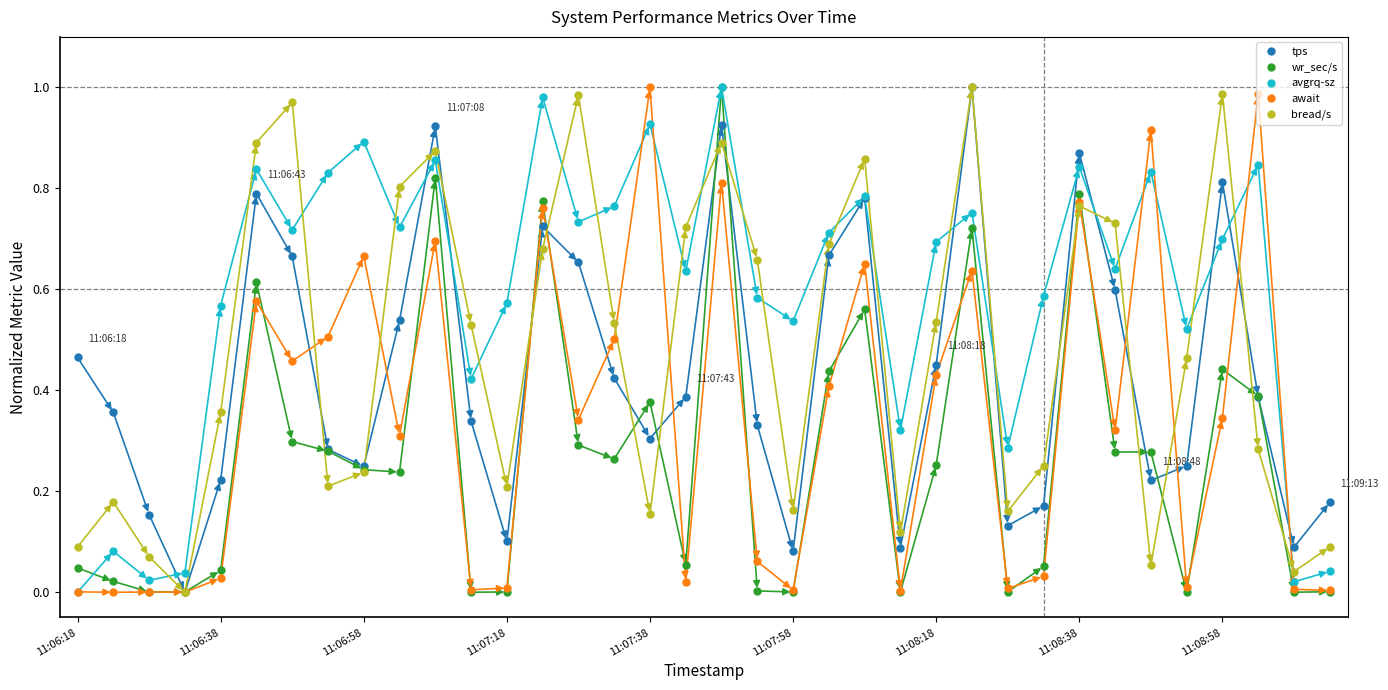

In tps, how many points are higher than both neighbors (excluding endpoints)?

8